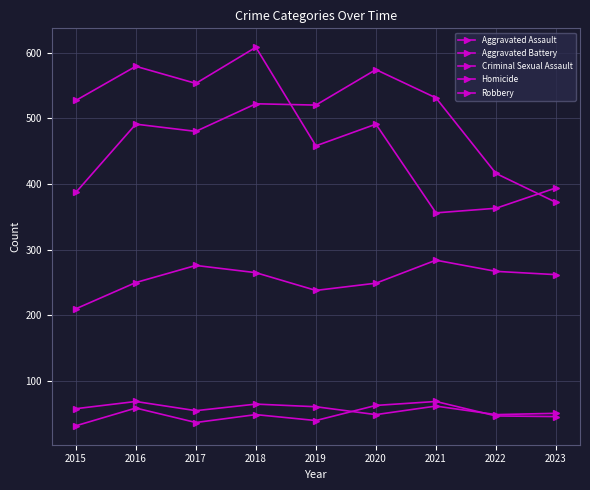

Reading left to right, what are all the values shown in this chart?

Aggravated Assault: 210	250	276	265	238	249	284	267	262
Aggravated Battery: 387	491	480	522	520	574	531	416	372
Criminal Sexual Assault: 58	69	55	65	61	49	62	49	51
Homicide: 32	59	37	49	40	63	69	47	46
Robbery: 527	579	553	608	458	491	356	363	394